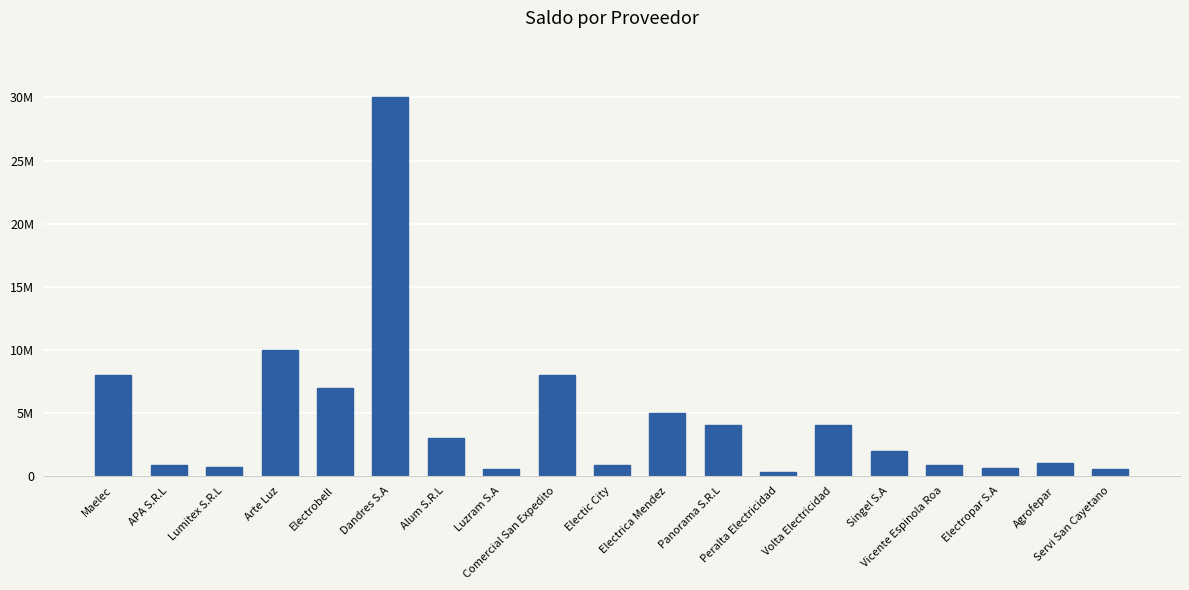

What is the ratio of the value at Lumitex S.R.L to the value at Electrica Mendez?

0.1